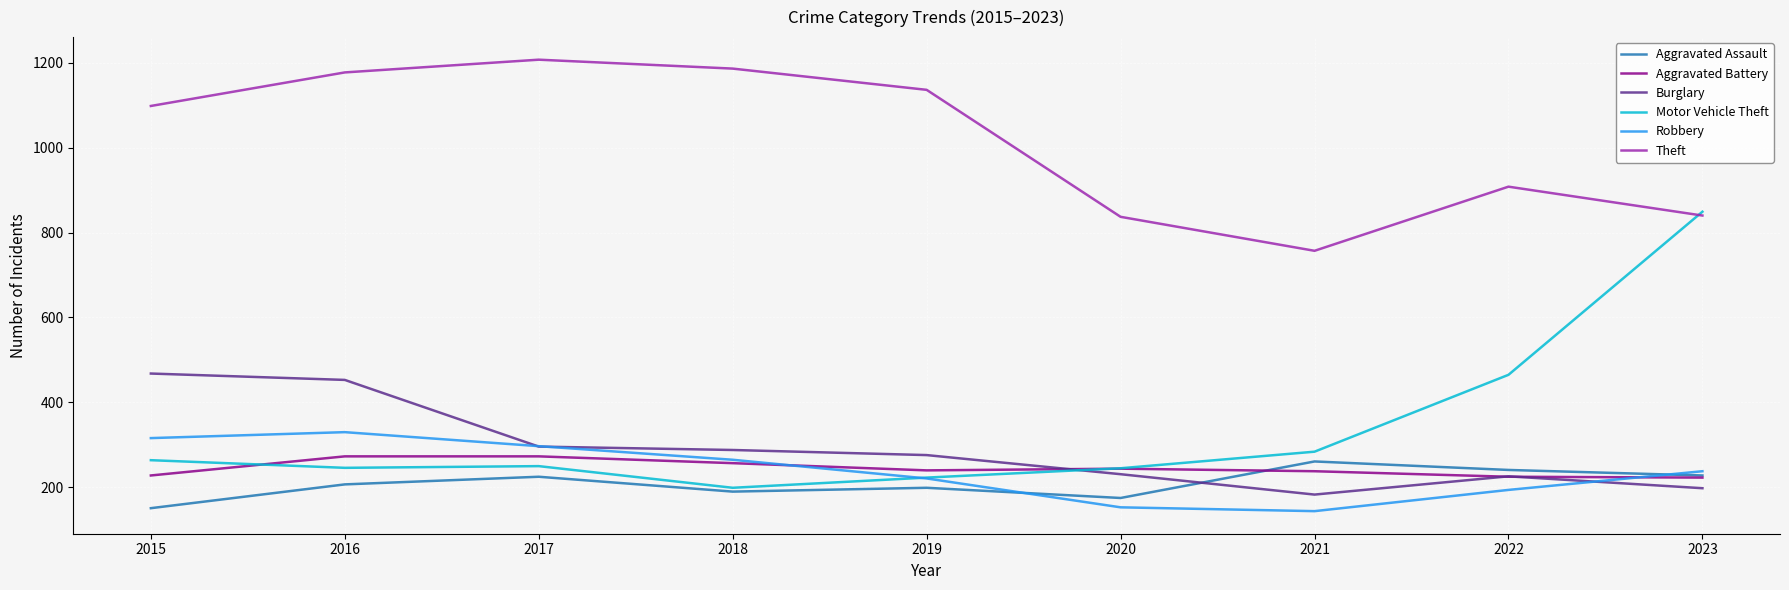

Which series changed the most between 2015 and 2021?

Theft